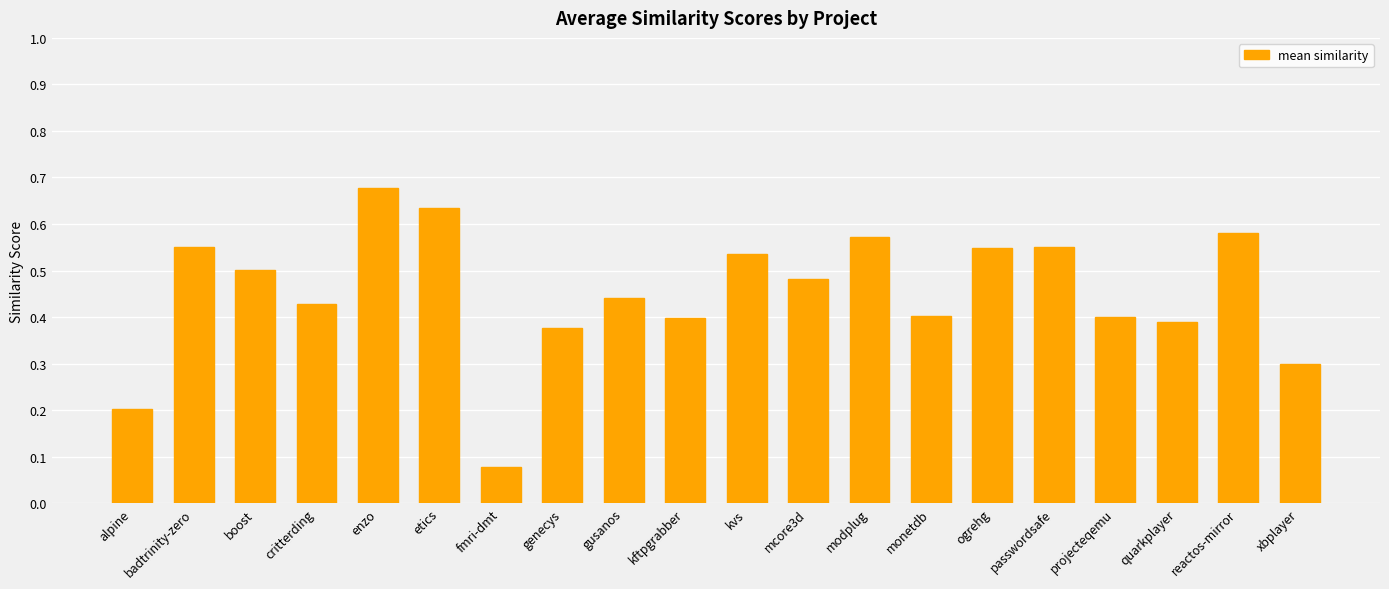

Which label corresponds to the smallest value in the chart?

fmri-dmt